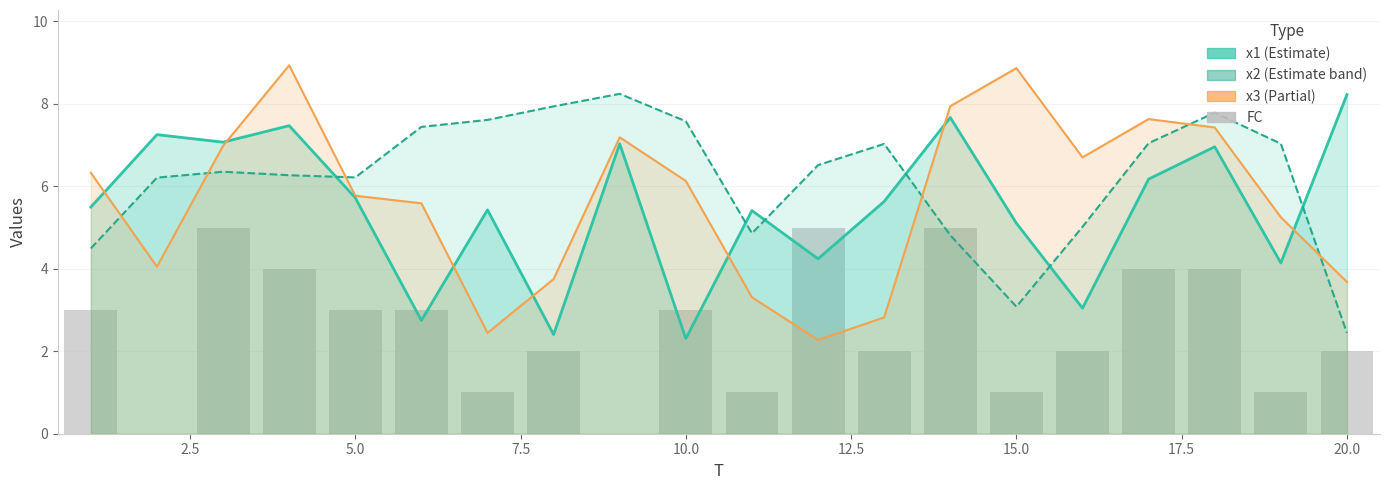

What is the sum of all x1 values?

109.5